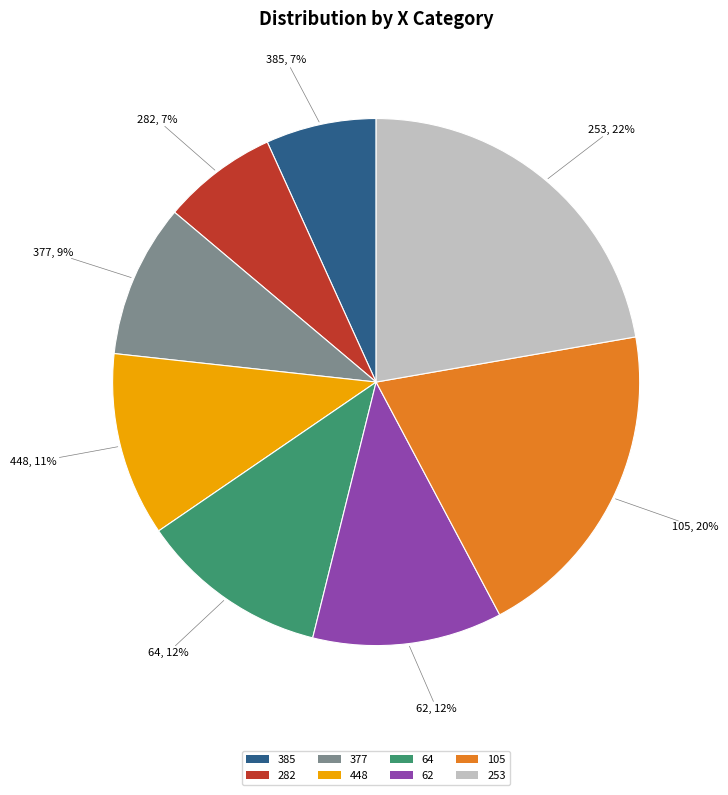

What is the largest slice in the pie chart?

253